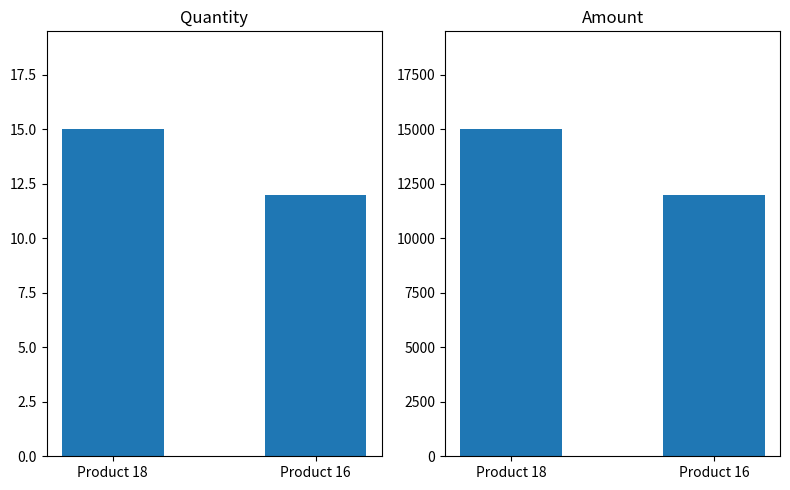

Reading right to left, transcribe all the data shown in this chart.

QUANTITY: 12	15
AMOUNT: 12000	15000